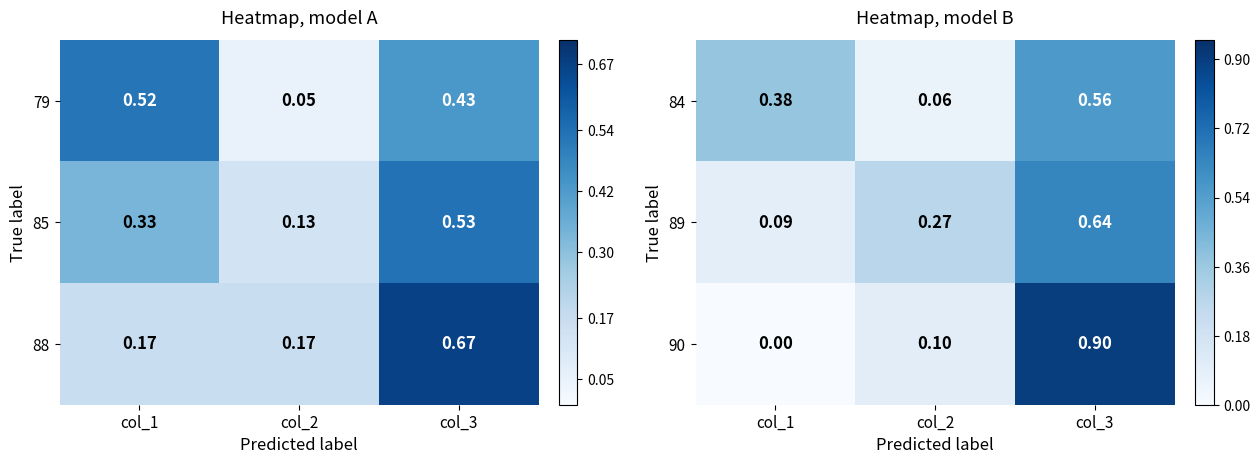

At which category is the sum across all series the highest?

col_3